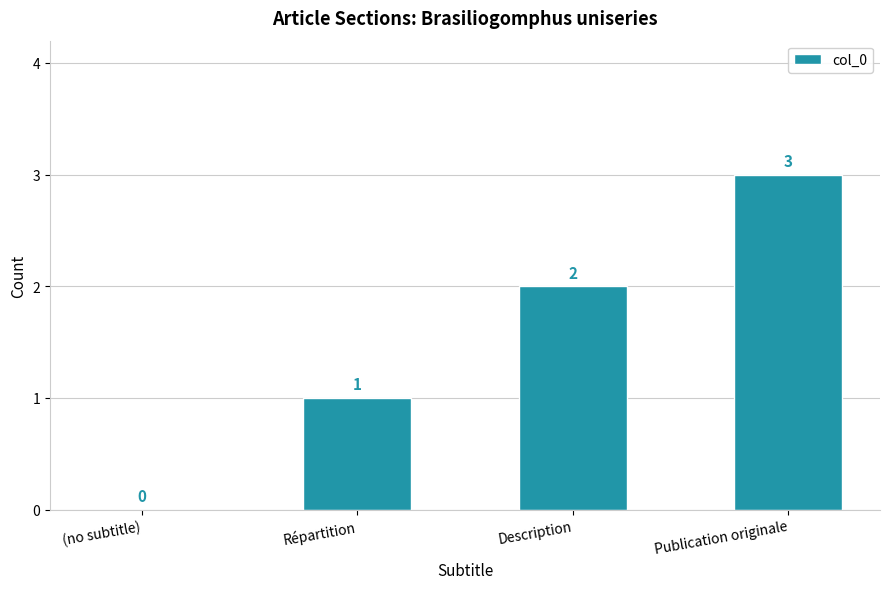

What is the change in value from (no subtitle) to Publication originale?

+3